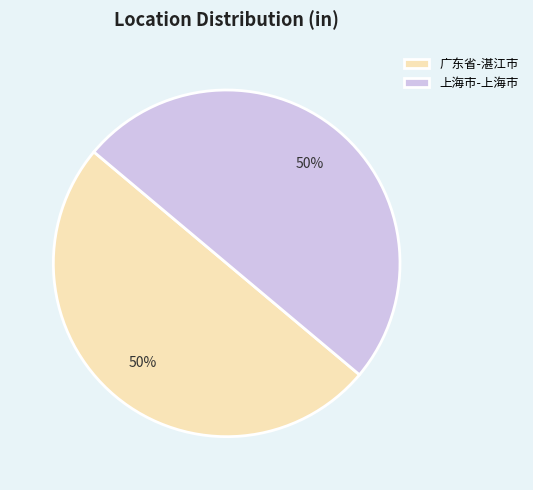

To the nearest percent, what percentage of the pie is 上海市-上海市?

50%